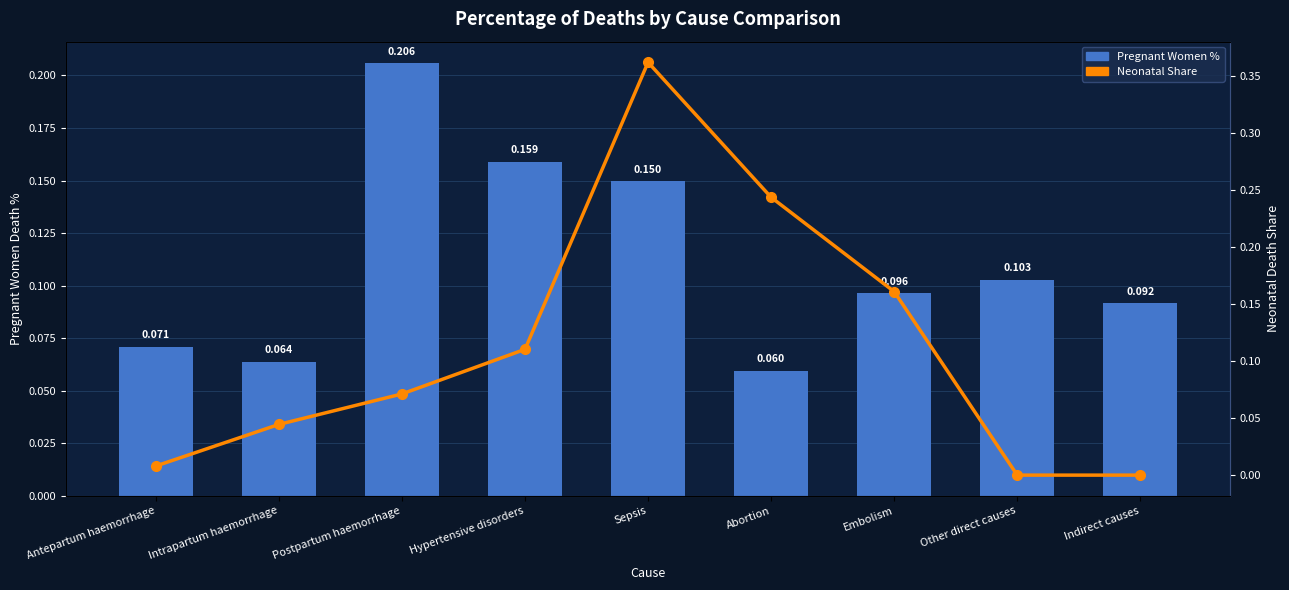

At which label does Neonatal Share reach its minimum?

Other direct causes